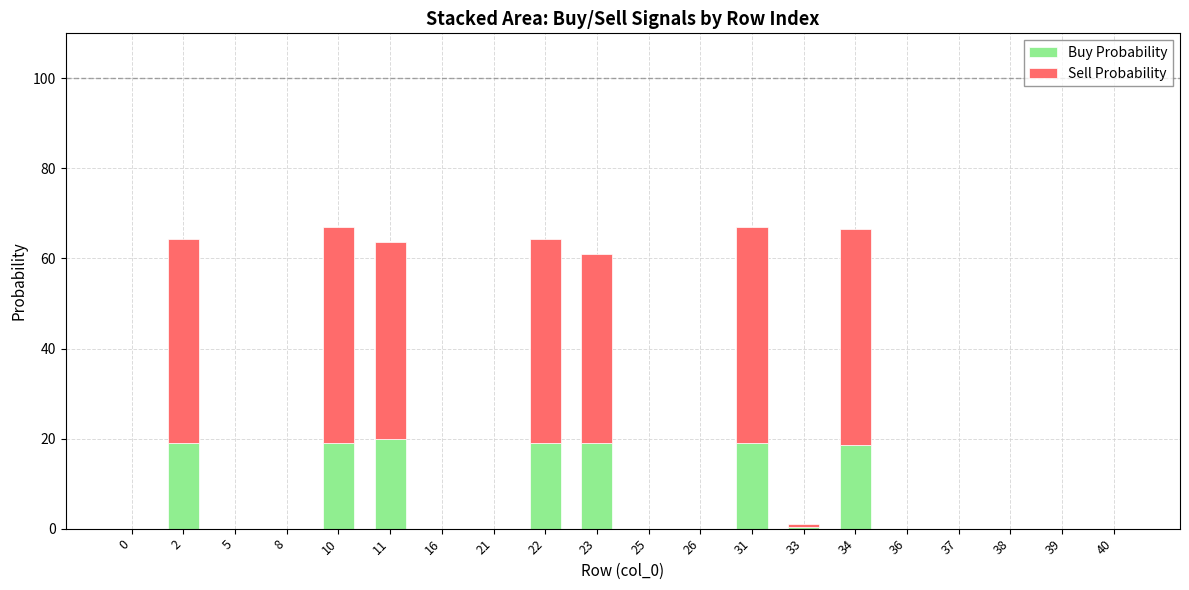

What is the average value of the Buy Probability series?

6.7